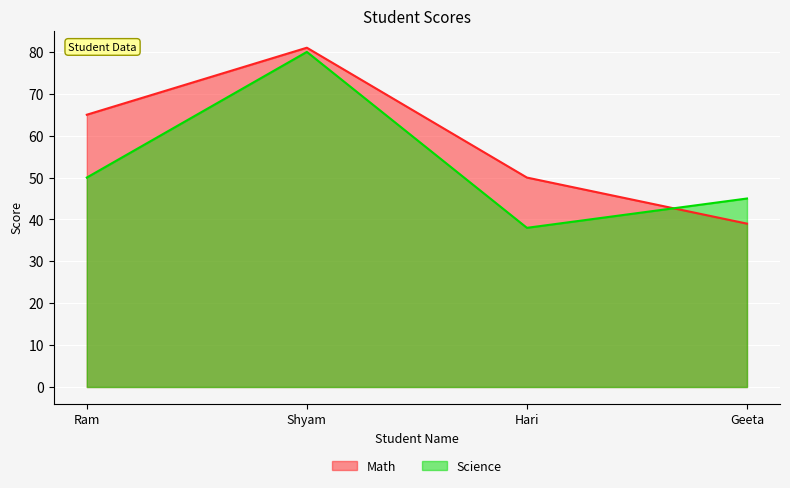

What is the approximate value of Math at Geeta, to the nearest 10?

40